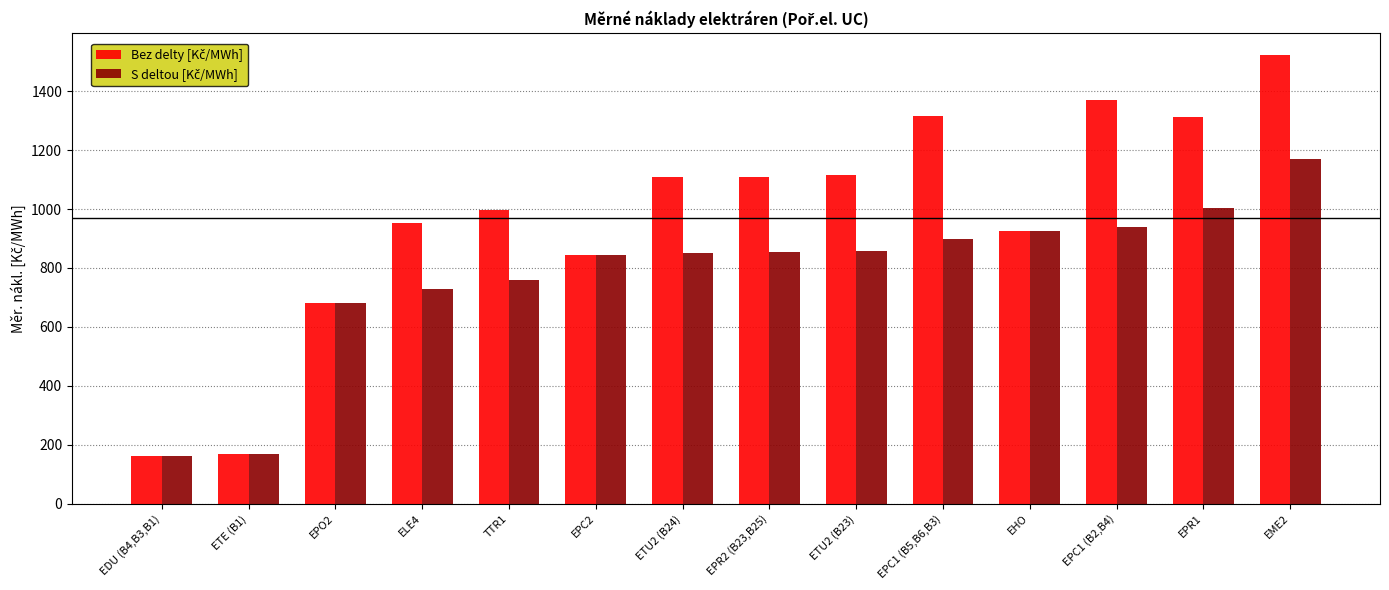

What is the difference between the highest and lowest values at TTR1?

237.5